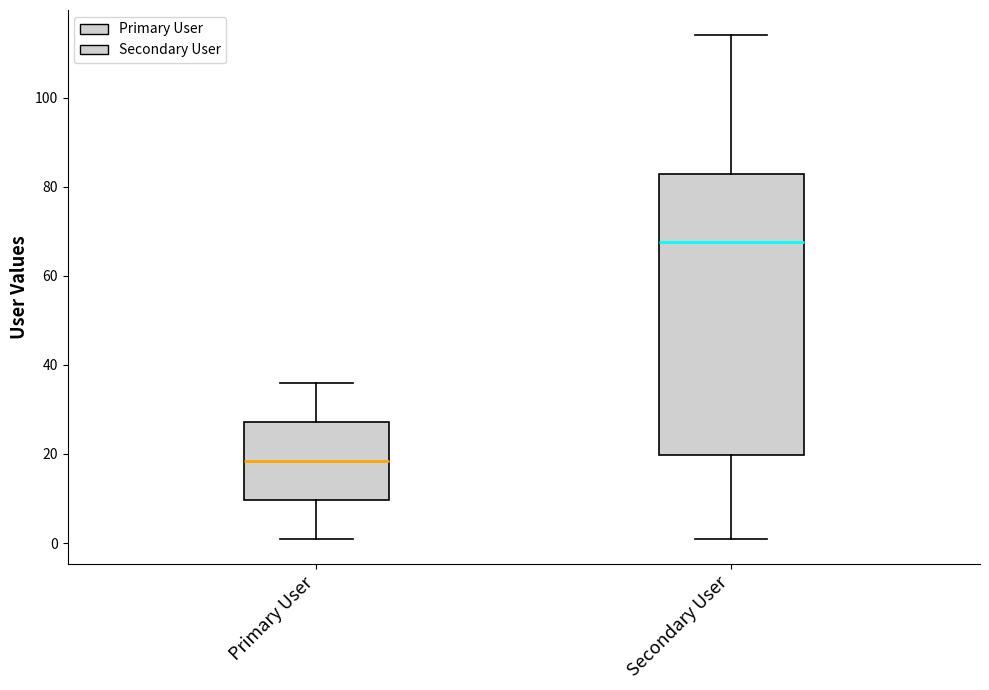

Reading left to right, read every box against the y-axis: the position of its median line, the range the box covers, and the ends of its whiskers. The values are not printed on the chart, so give them approximately, as read against the axis.

Primary User: median 18, box 10 to 28, whiskers 2 to 36
Secondary User: median 68, box 20 to 82, whiskers 2 to 114